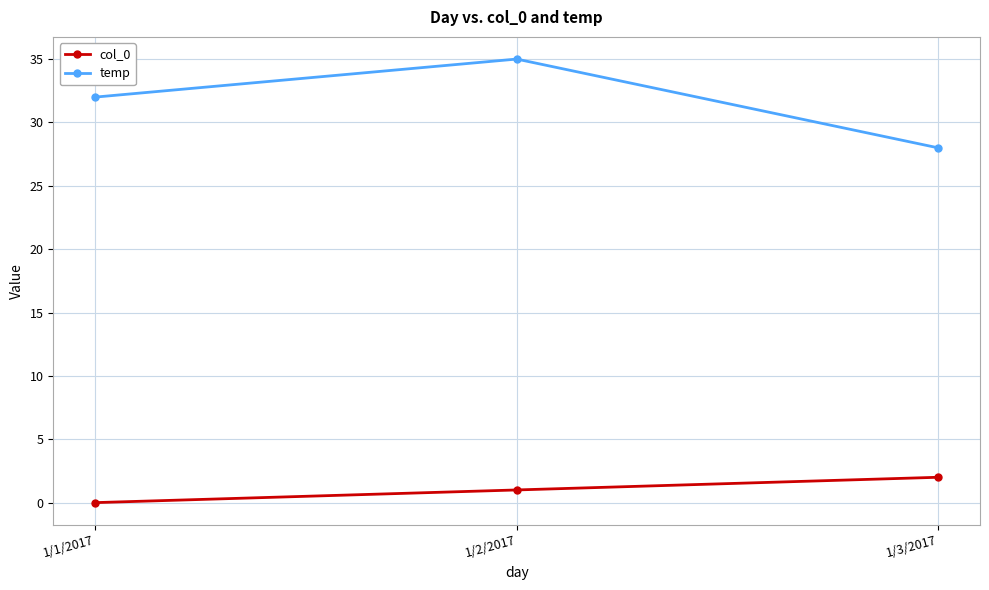

What is the sum of all col_0 values?

3